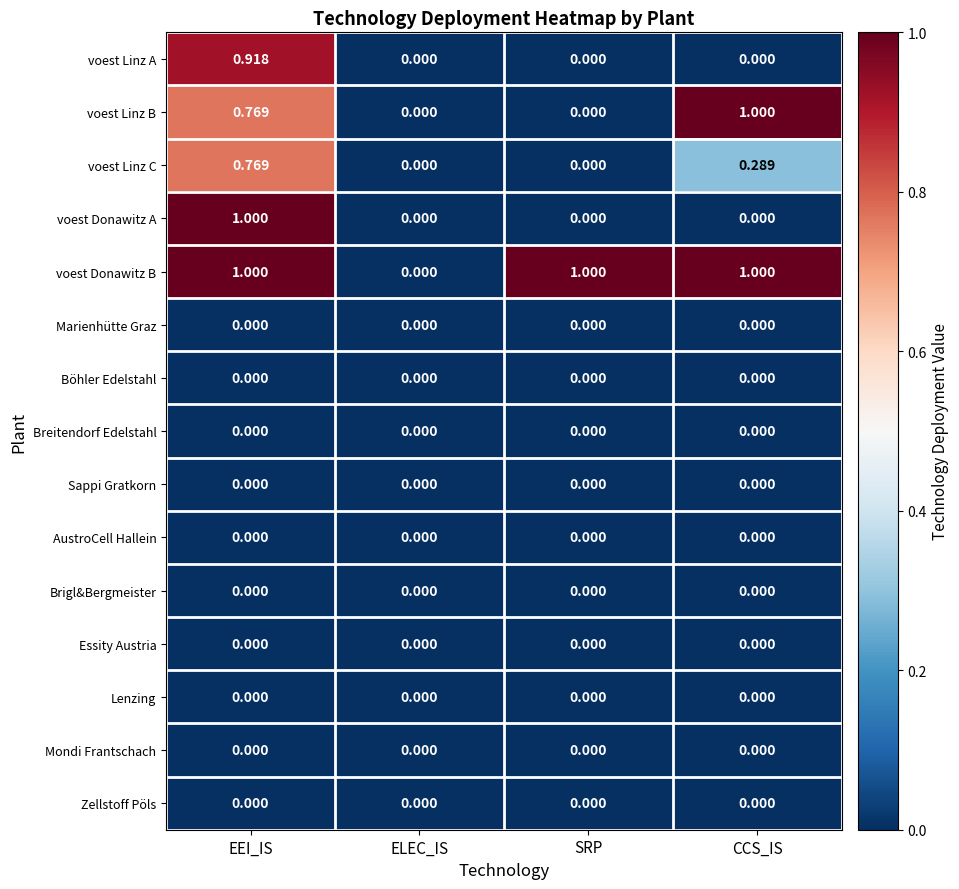

At which category is the sum across all series the highest?

EEI_IS